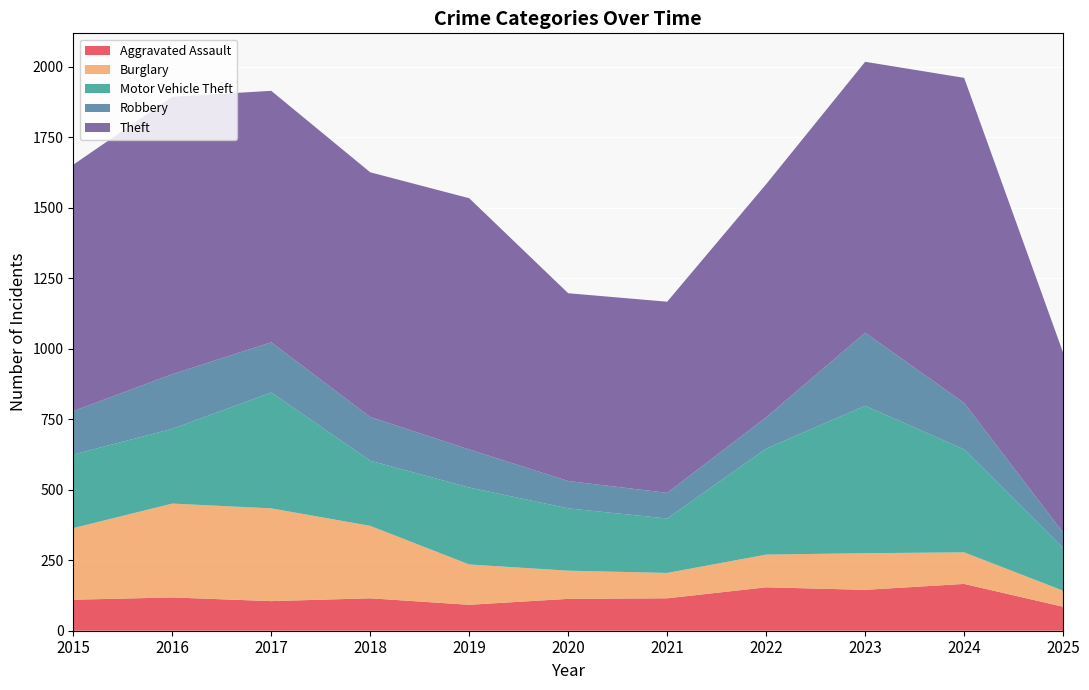

Reading left to right, extract all data points from this chart.

Aggravated Assault: 110	118	105	115	92	113	115	154	145	166	85
Burglary: 254	333	329	257	143	100	90	116	130	112	57
Motor Vehicle Theft: 261	265	411	231	273	221	193	376	523	365	152
Robbery: 154	194	178	155	135	97	91	111	259	165	54
Theft: 874	984	892	868	891	666	678	827	961	1153	638